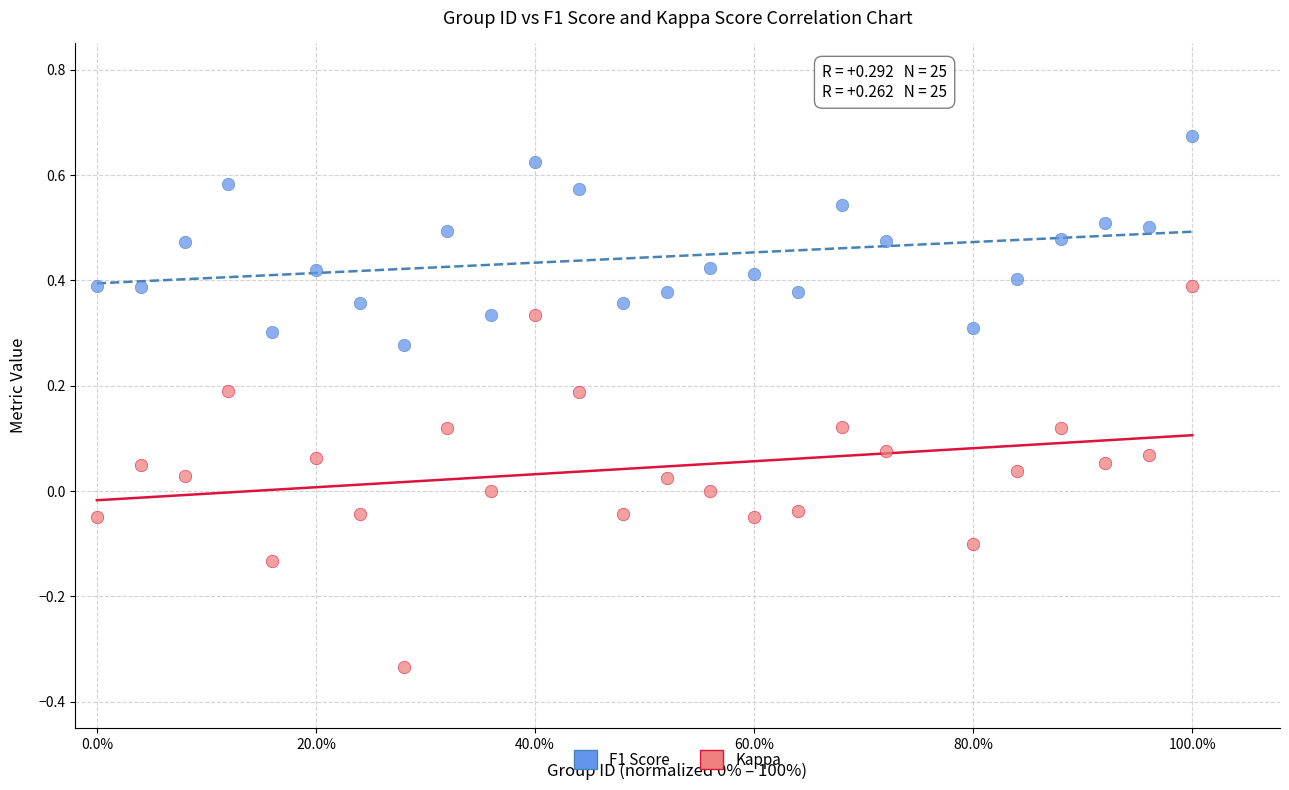

Across all data points, what is the range of Y values (max minus min)?

1.0